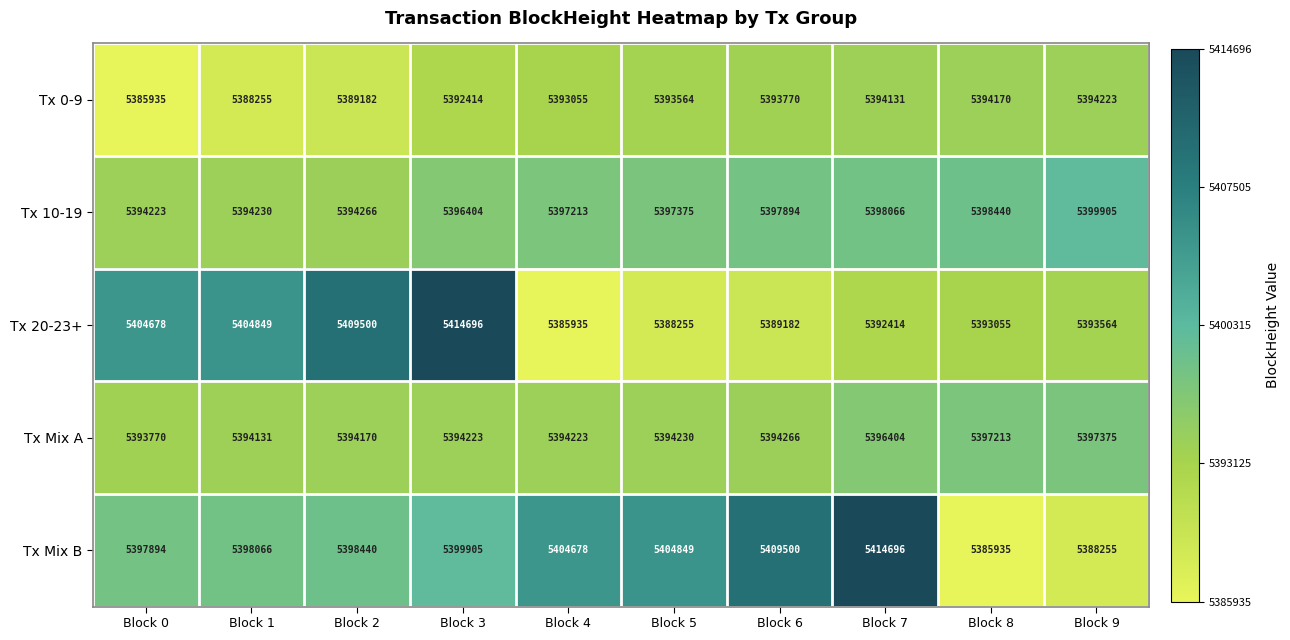

What value does the Tx 0-9 series have at Block 8?

5394170